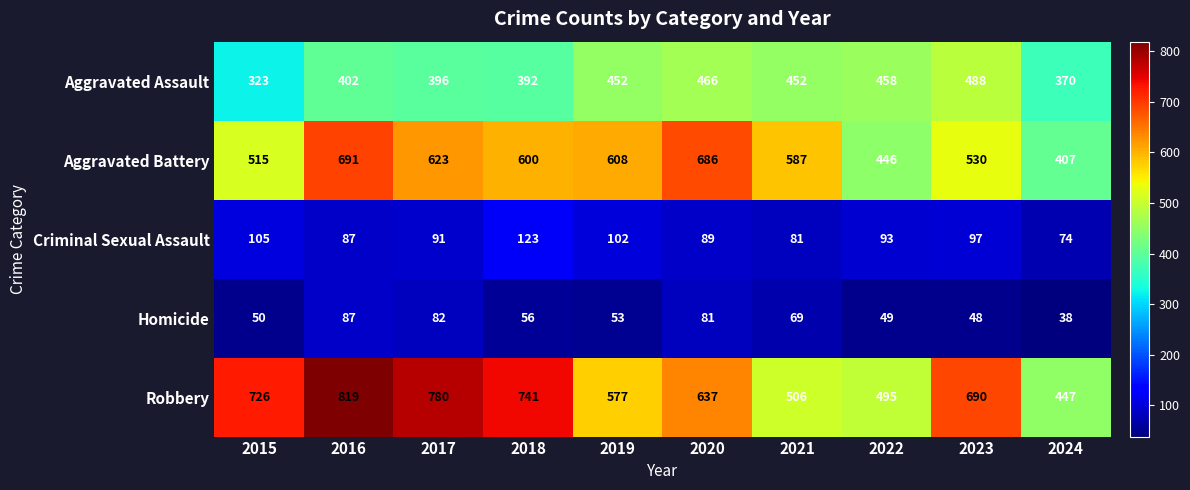

At which label does Aggravated Battery first exceed 600?

2016